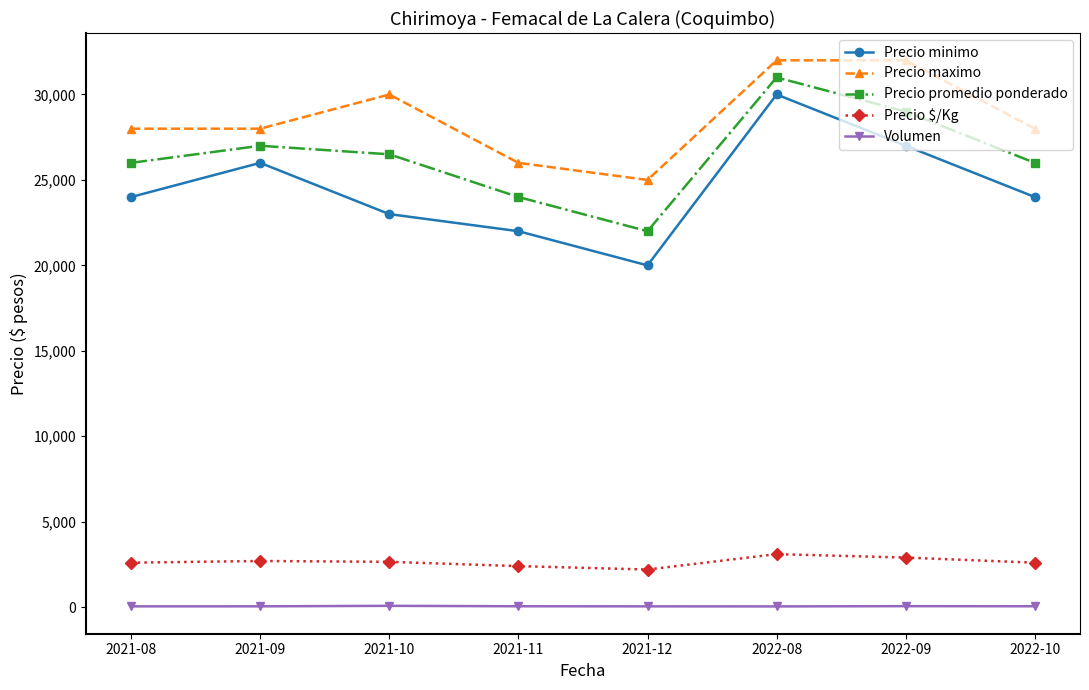

What are all the series names shown in the legend?

Precio minimo, Precio maximo, Precio promedio ponderado, Precio $/Kg, Volumen